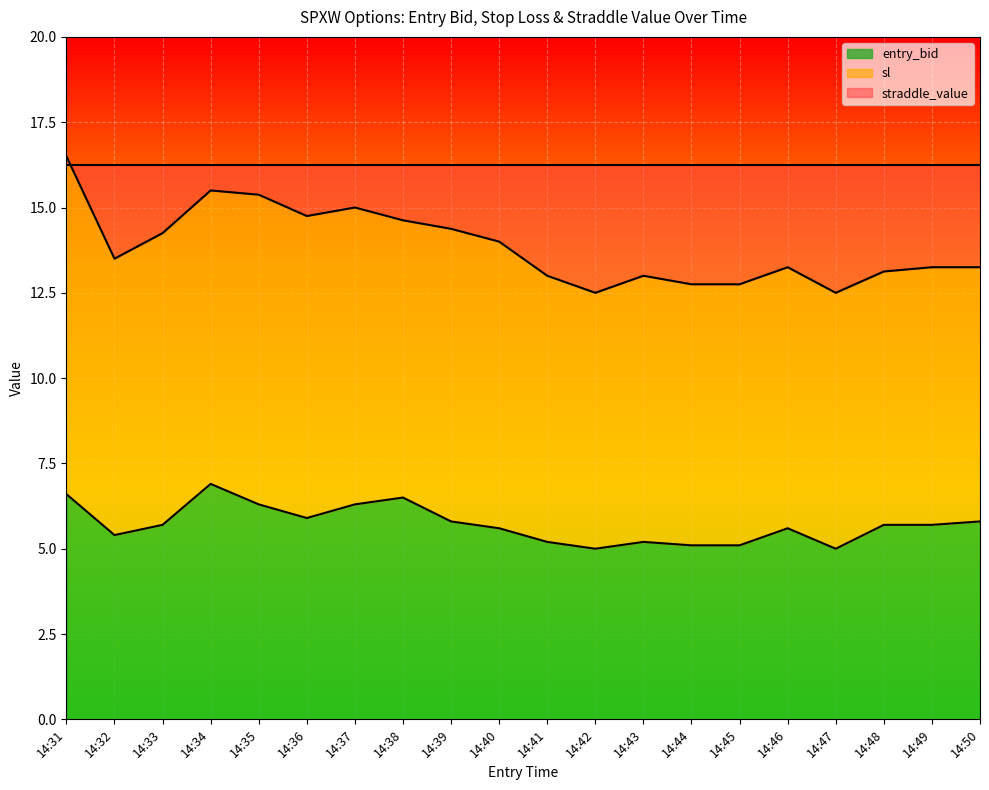

The value of entry_bid at 14:44 is 5.1. True or false?

True